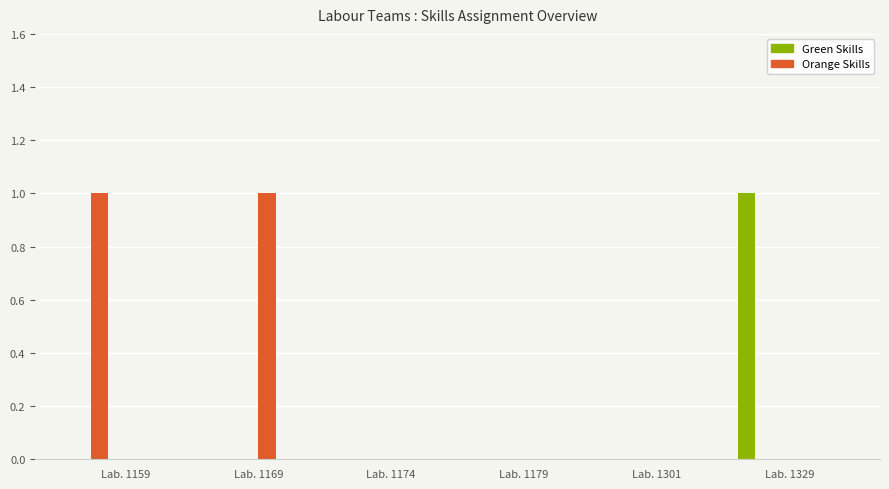

How many categories are shown in the chart?

6